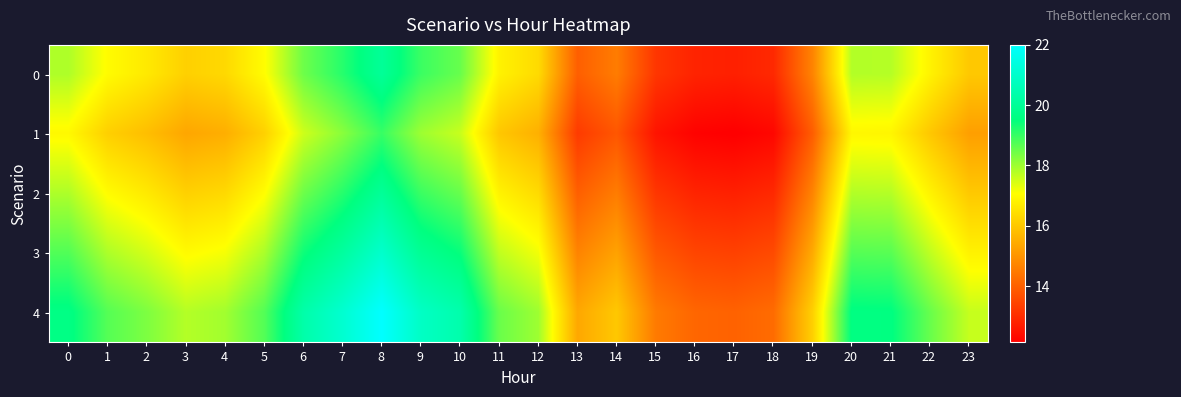

Rank the series by their maximum value, from lowest to highest.

1, 0, 2, 3, 4